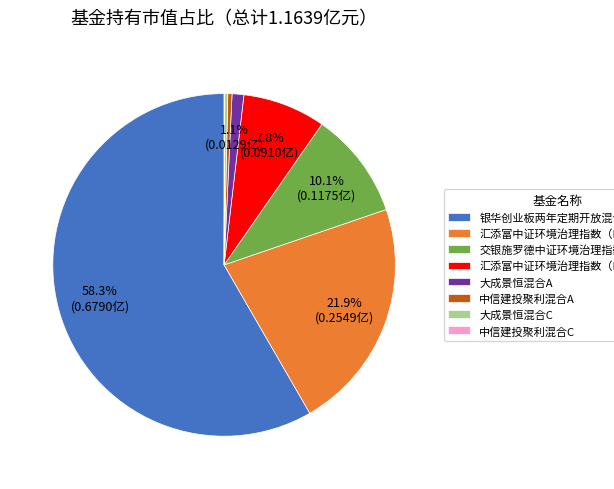

True or false: 汇添富中证环境治理指数（LOF）A accounts for 22% of the total.

True